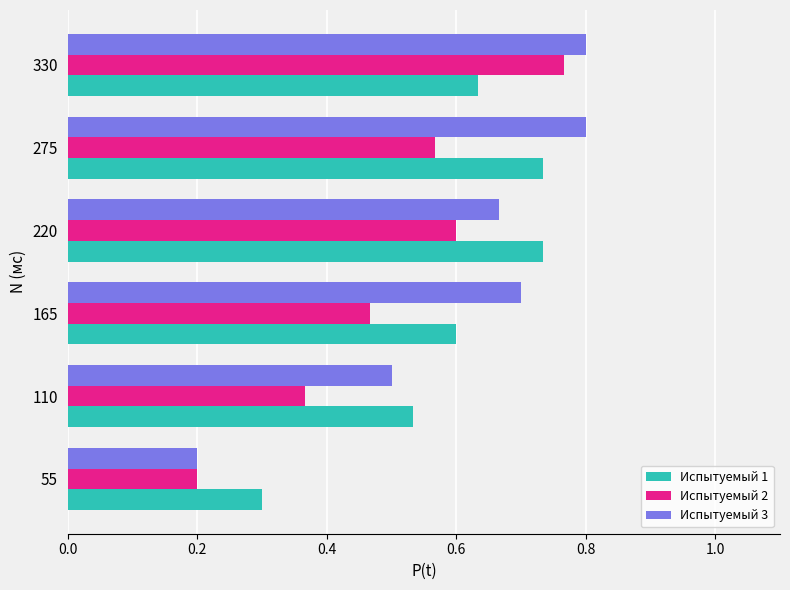

Rank the series at 275 from highest to lowest value.

Испытуемый 3, Испытуемый 1, Испытуемый 2